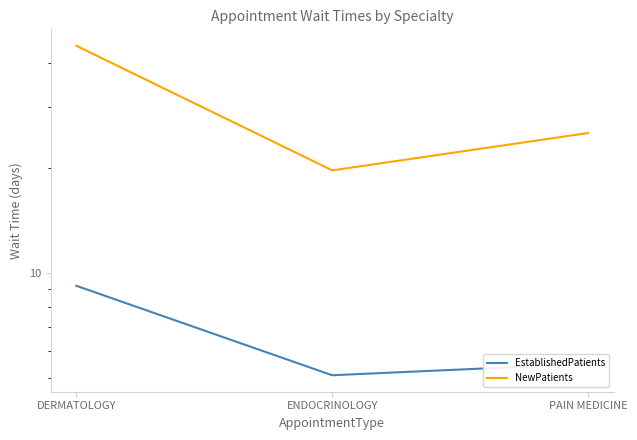

What is the value of the EstablishedPatients point at the 1st from the left?

9.2